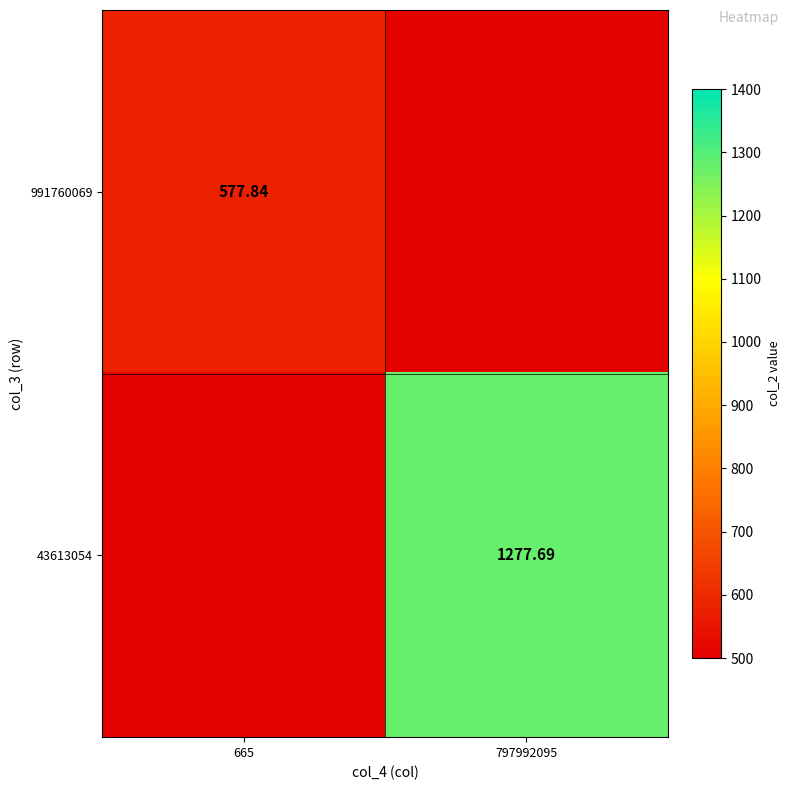

Is the value of 43613054 at 797992095 greater than the value of 991760069 at 665?

Yes